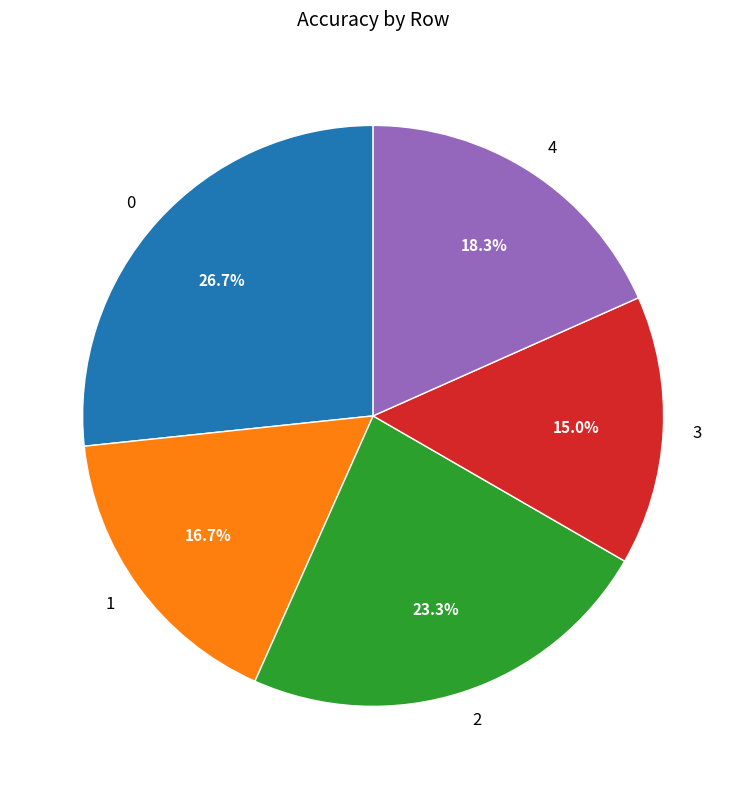

What is the smallest slice in the pie chart?

3